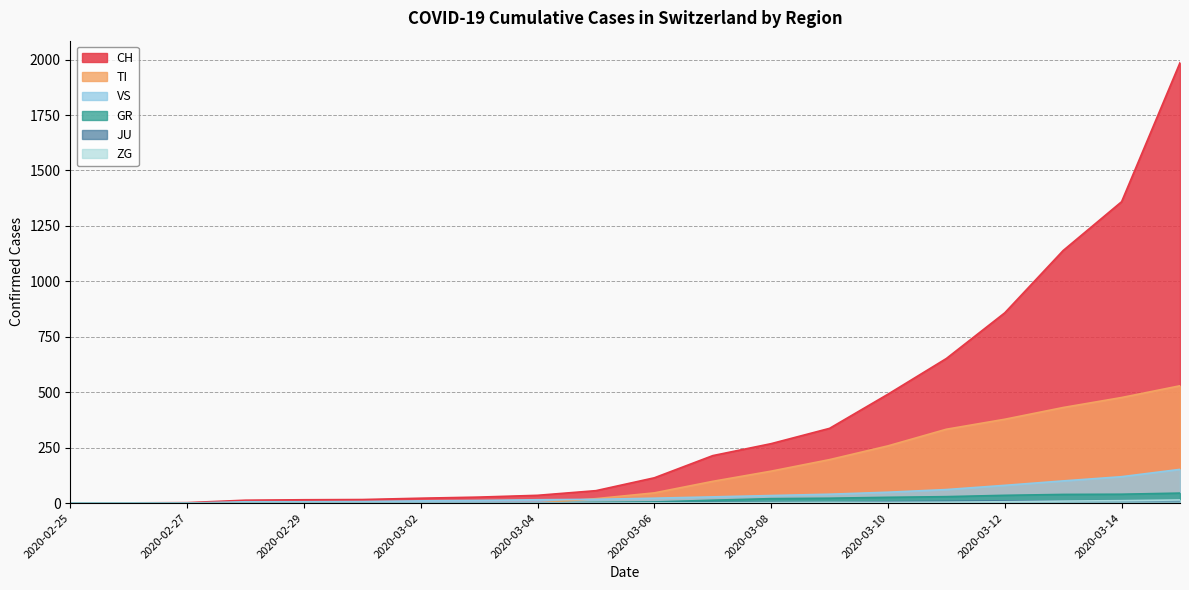

At how many categories does at least one series exceed 1422?

1